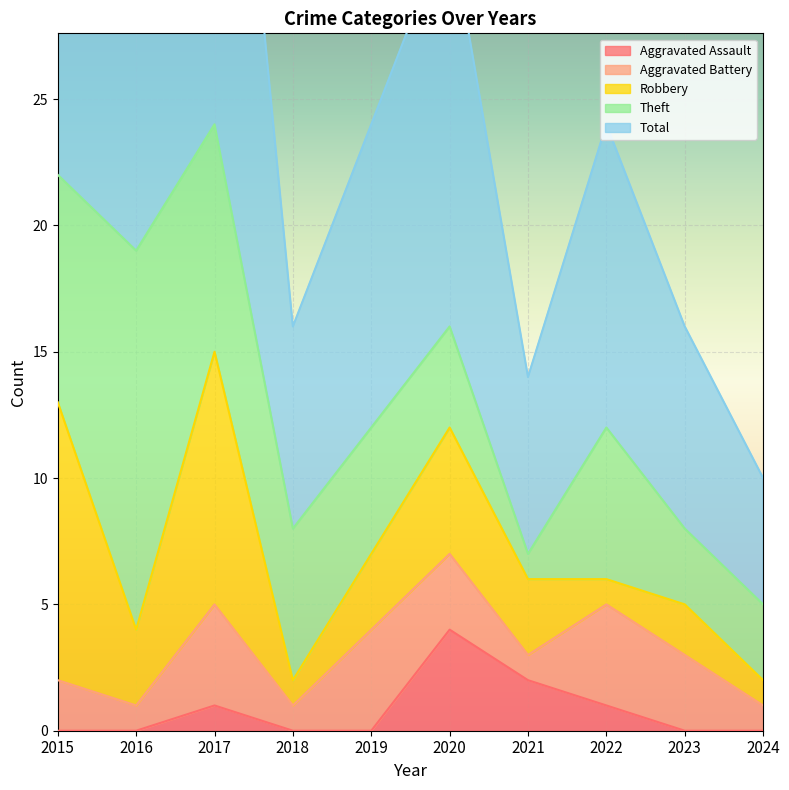

List the labels in order of Aggravated Assault value, smallest first.

2015, 2016, 2018, 2019, 2023, 2024, 2017, 2022, 2021, 2020